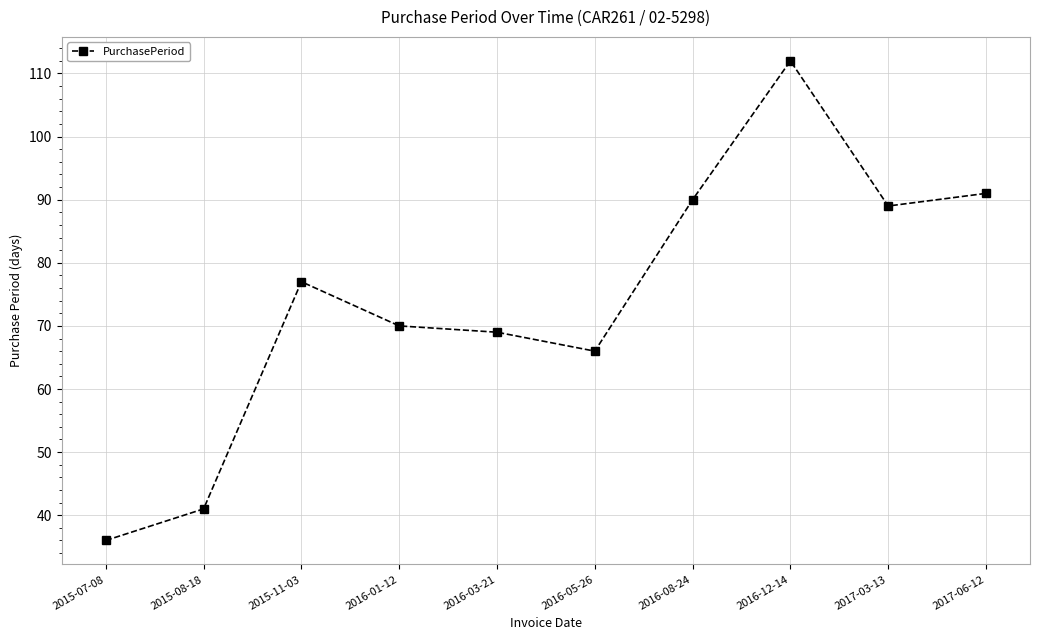

List the labels in order of value, smallest first.

2015-07-08, 2015-08-18, 2016-05-26, 2016-03-21, 2016-01-12, 2015-11-03, 2017-03-13, 2016-08-24, 2017-06-12, 2016-12-14